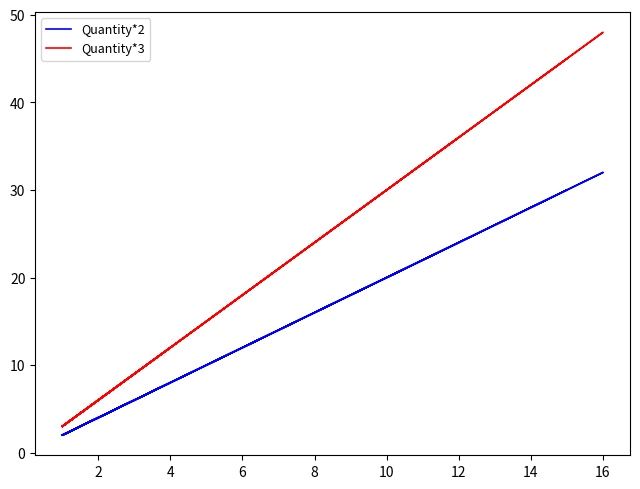

List the series in order of their peak value, highest first.

Quantity*3, Quantity*2